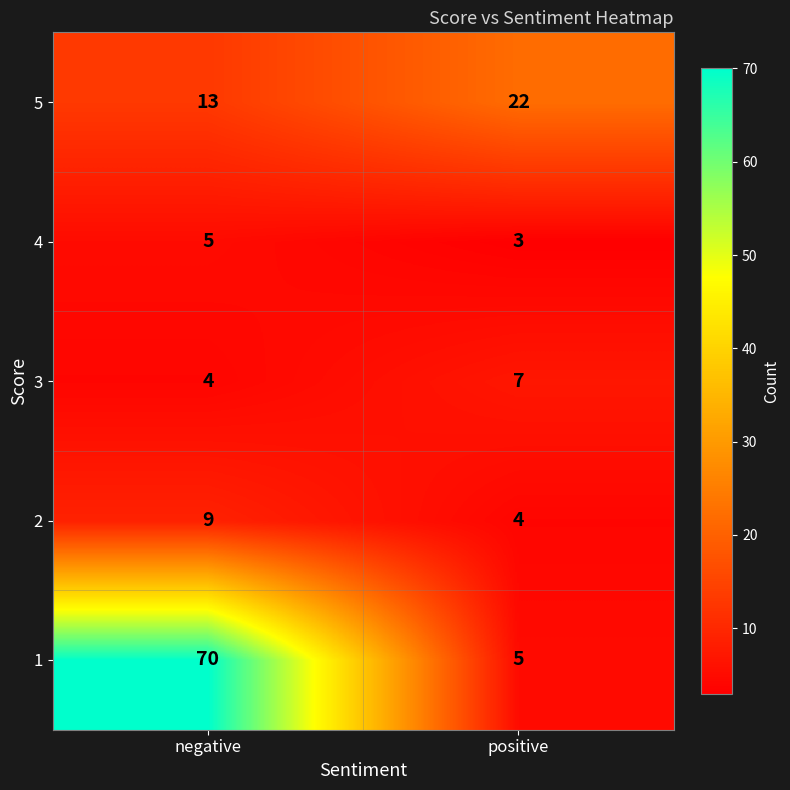

Count the number of categories in the chart.

2